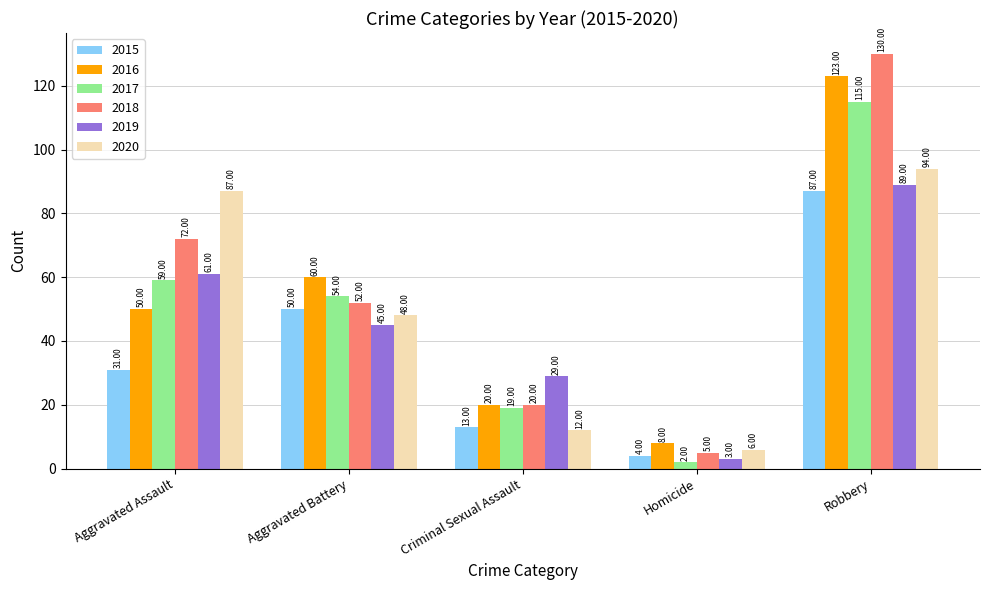

Which series has the widest spread of values?

2018